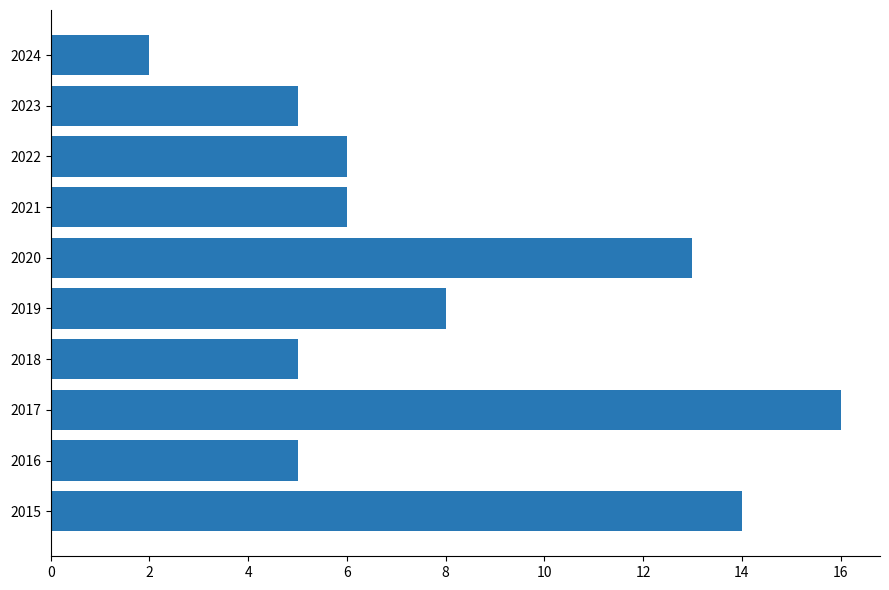

Does the chart contain any negative values?

No